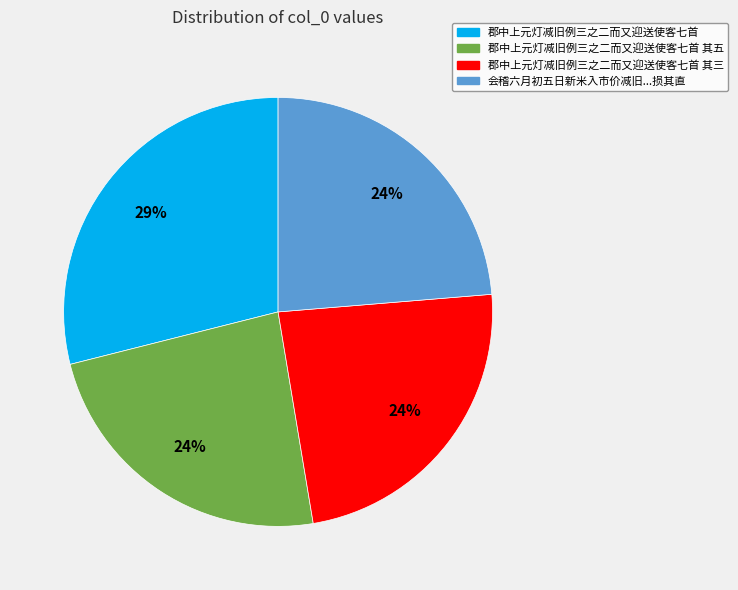

What is the ratio of the value at 郡中上元灯减旧例三之二而又迎送使客七首 其三 to the value at 郡中上元灯减旧例三之二而又迎送使客七首 其五?

1.0